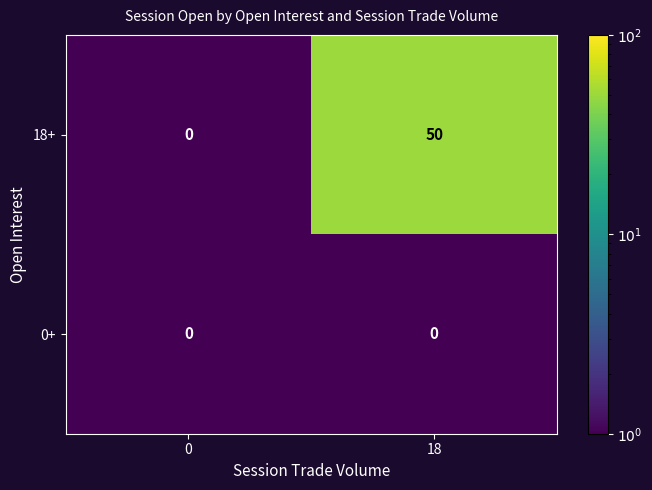

The 18+ series shows 17 at 18. True or false?

False